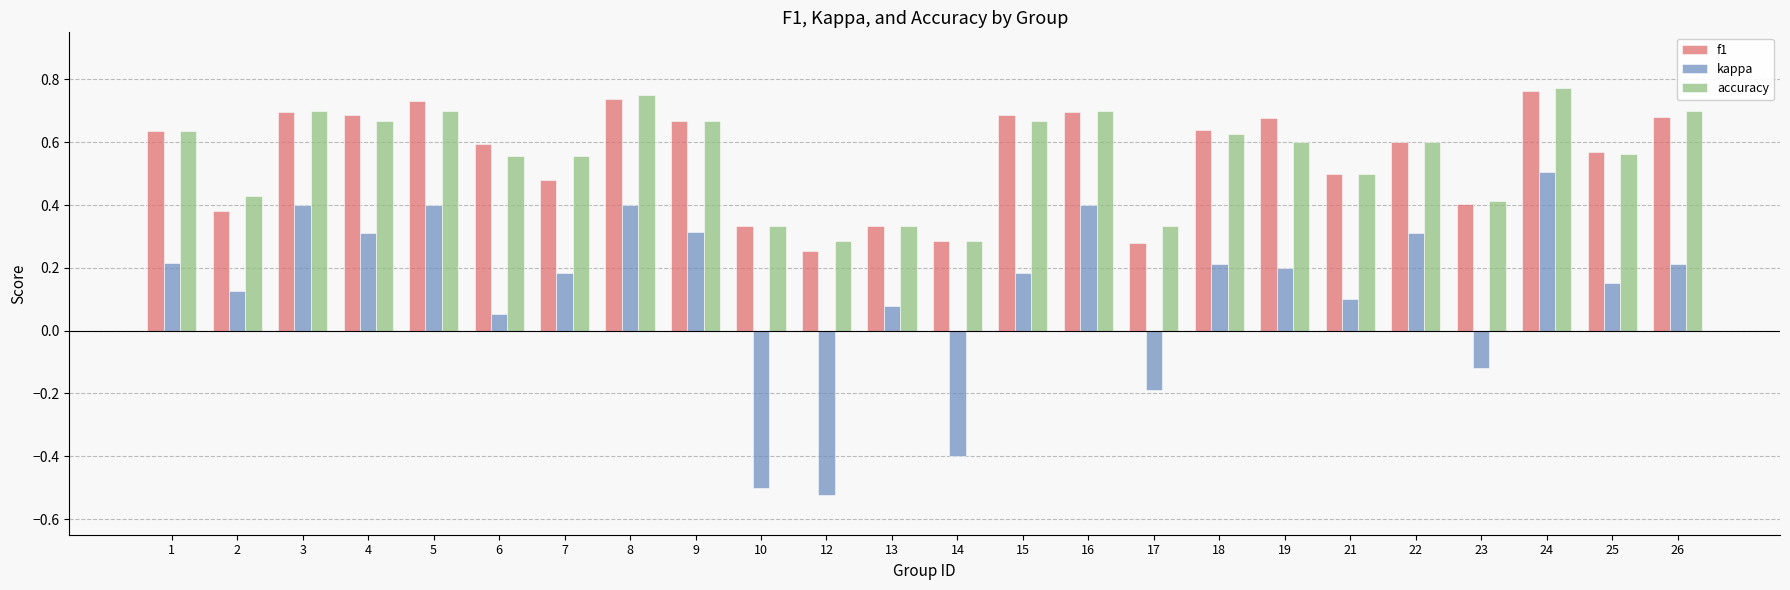

The value of accuracy at 22 is 0.9. True or false?

False